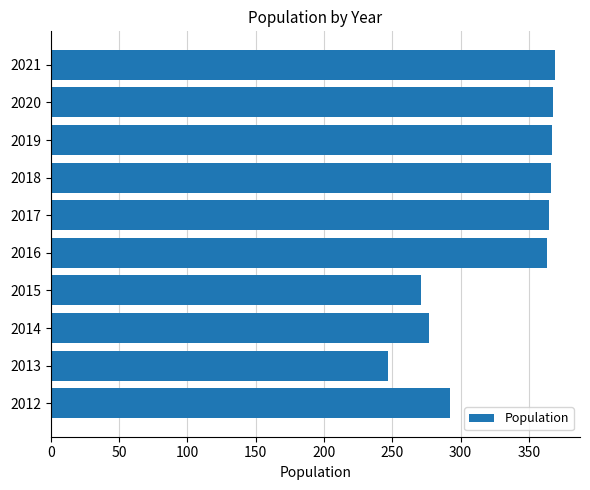

What is the difference between the second highest and minimum values?

121